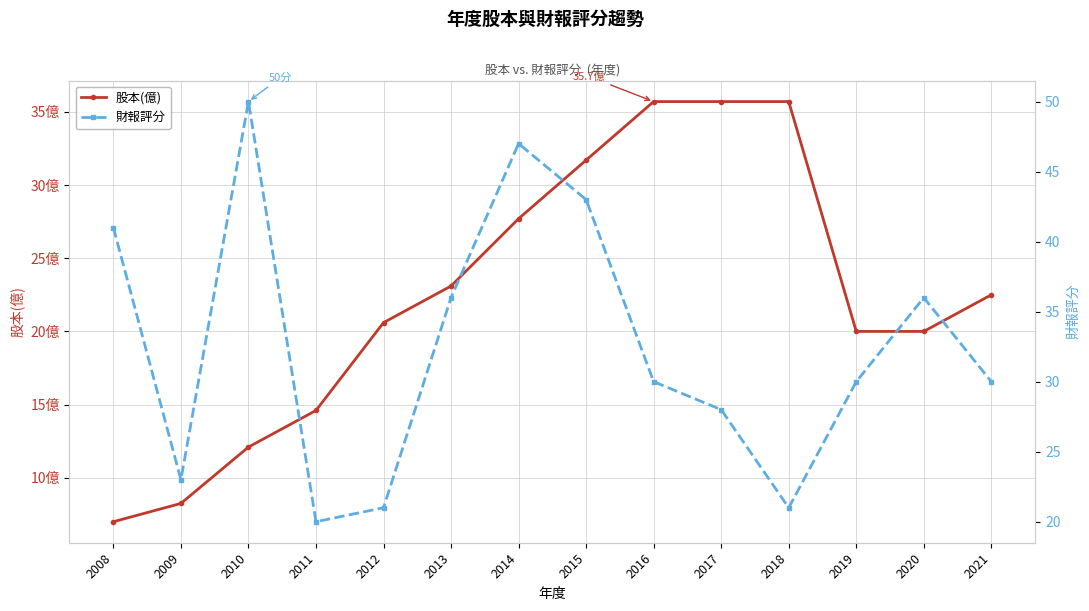

What is the value of the 財報評分 point at the 12th from the left?

30.0